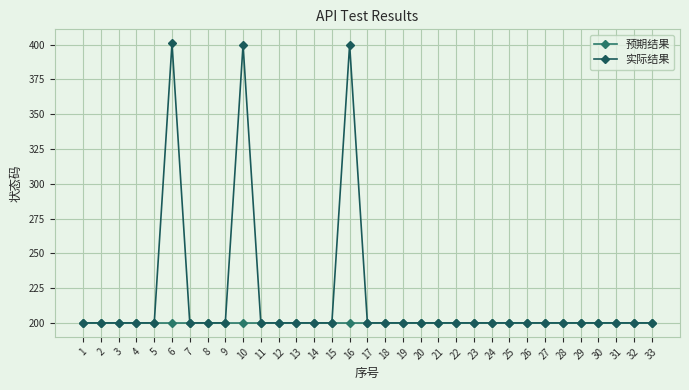

At which label does 实际结果 reach its peak?

6